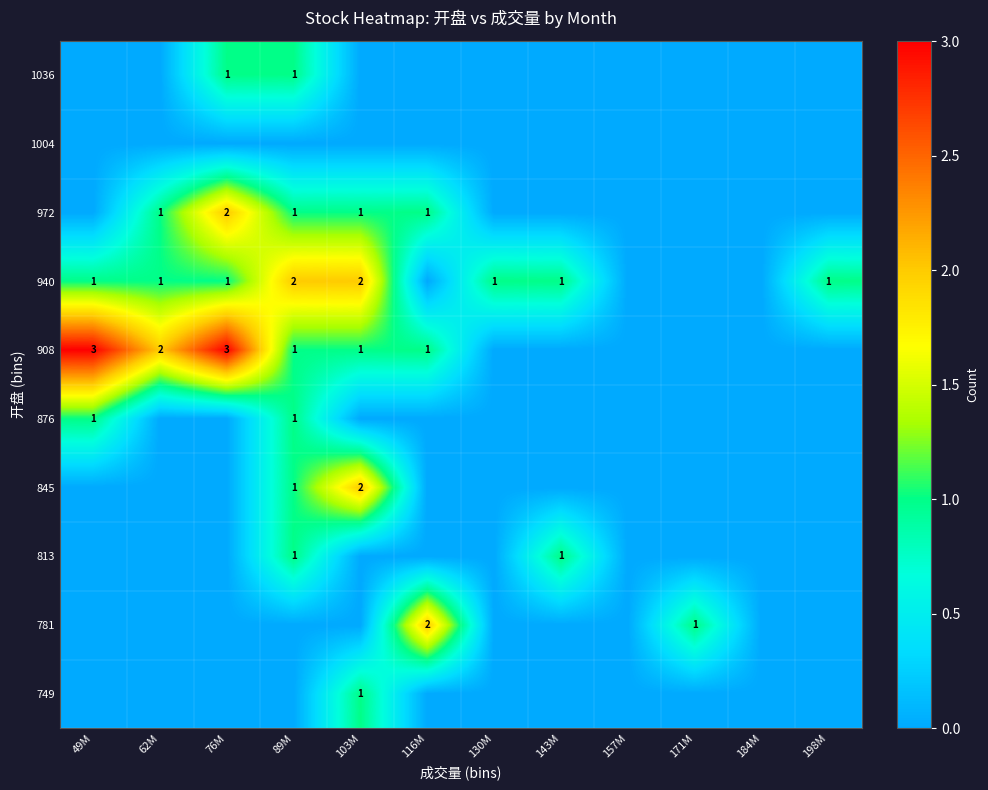

Is it true that 1036 equals 1 at 198M?

False